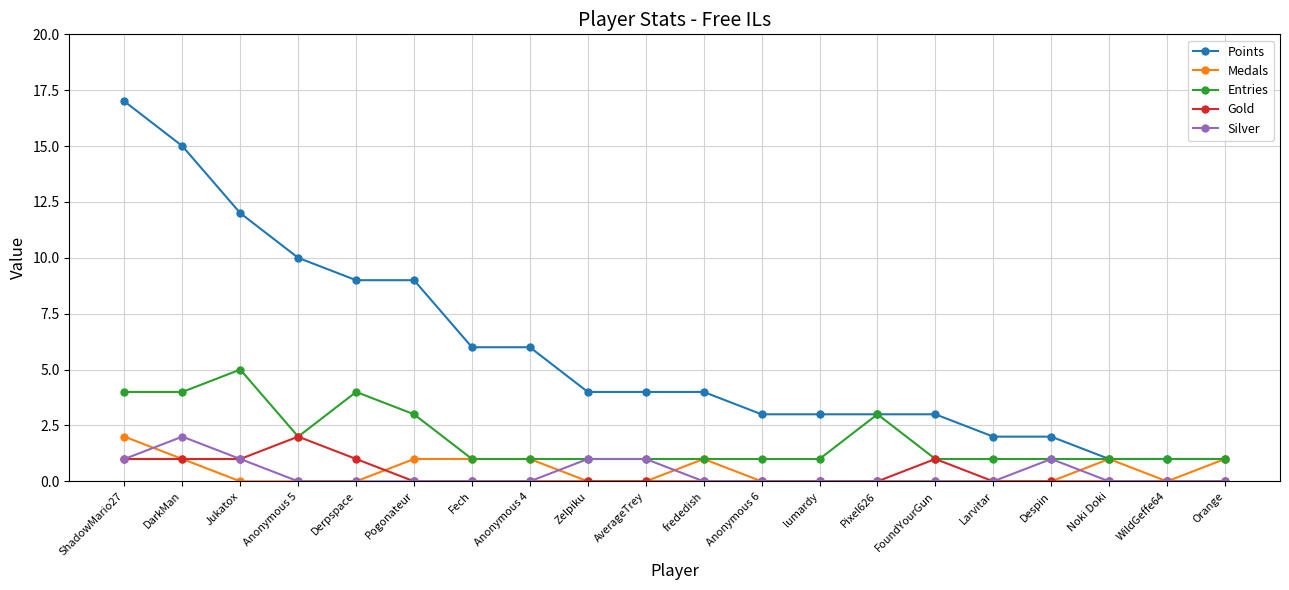

The value of Points at Jukatox is 12. True or false?

True